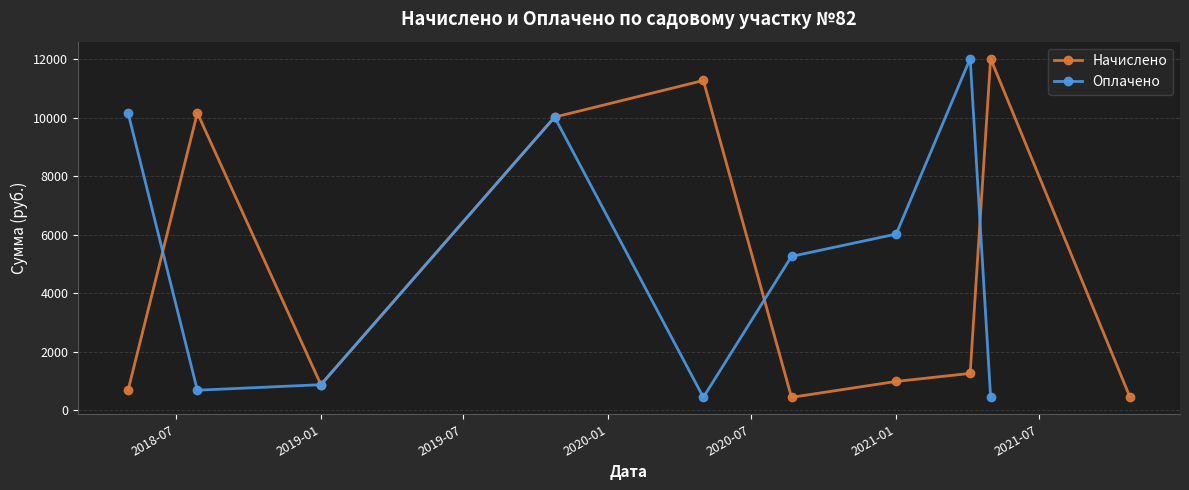

What are all the series names shown in the legend?

Начислено, Оплачено